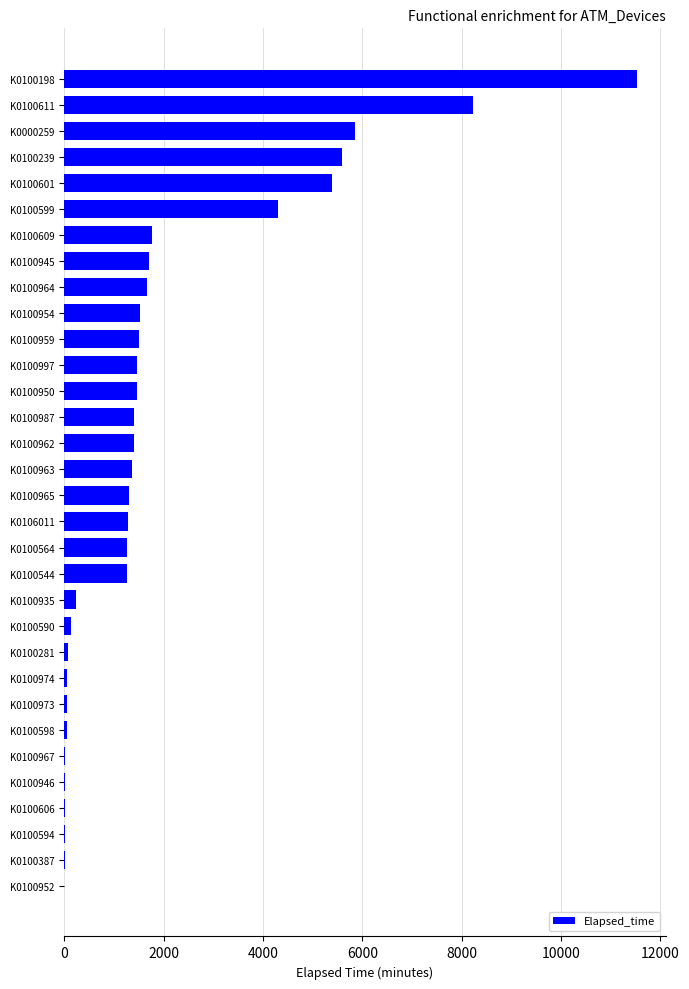

What is the change in value from K0000259 to K0100945?

-4156